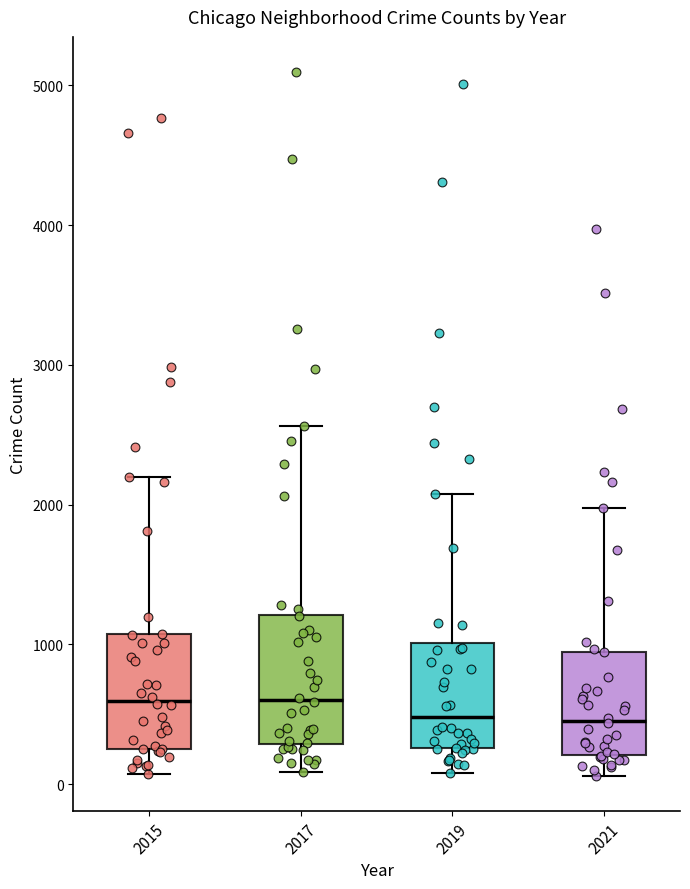

Which box is the tallest, from its lower edge to its upper edge?

2017